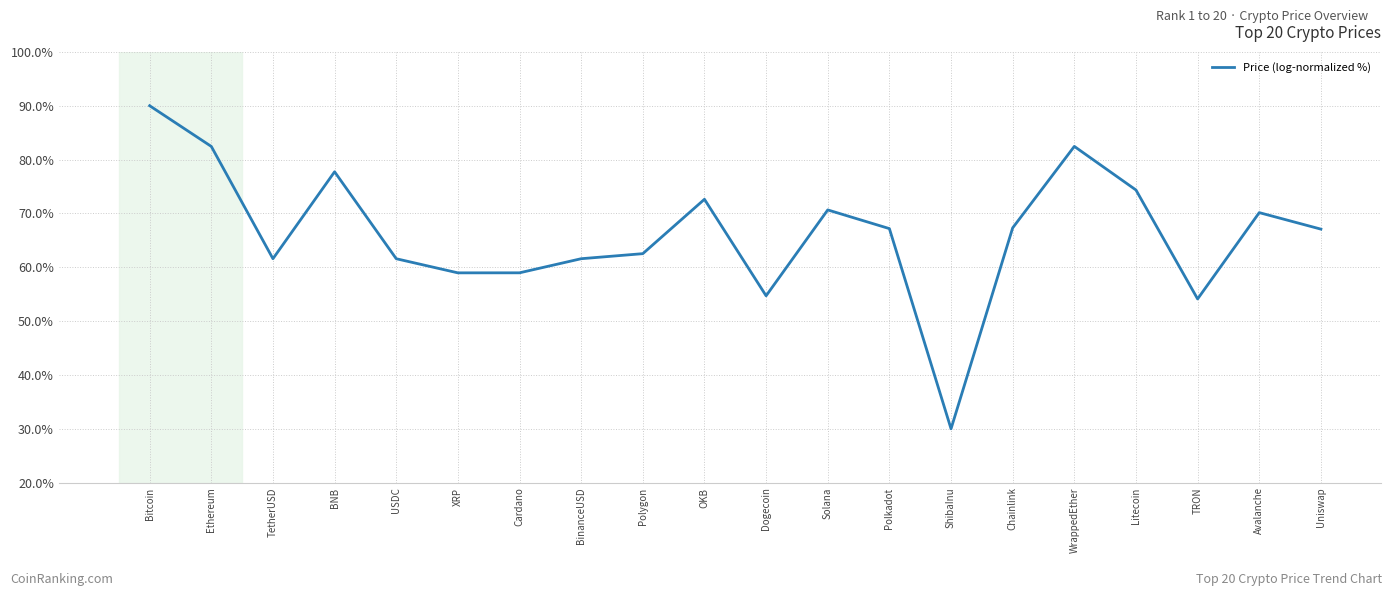

What is the change in value from Solana to WrappedEther?

+11.8